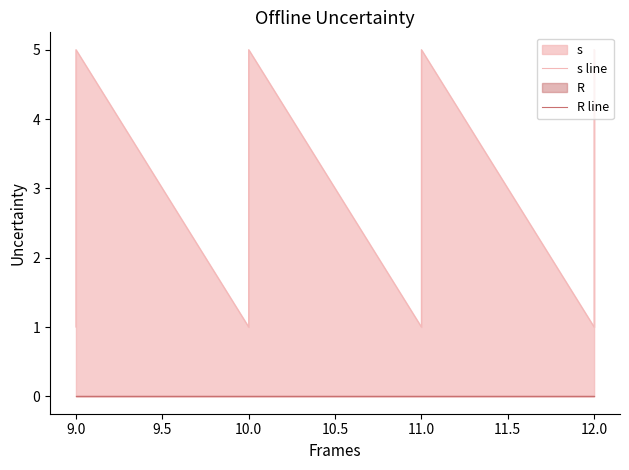

List the series in order of their overall mean, highest first.

s line, R line